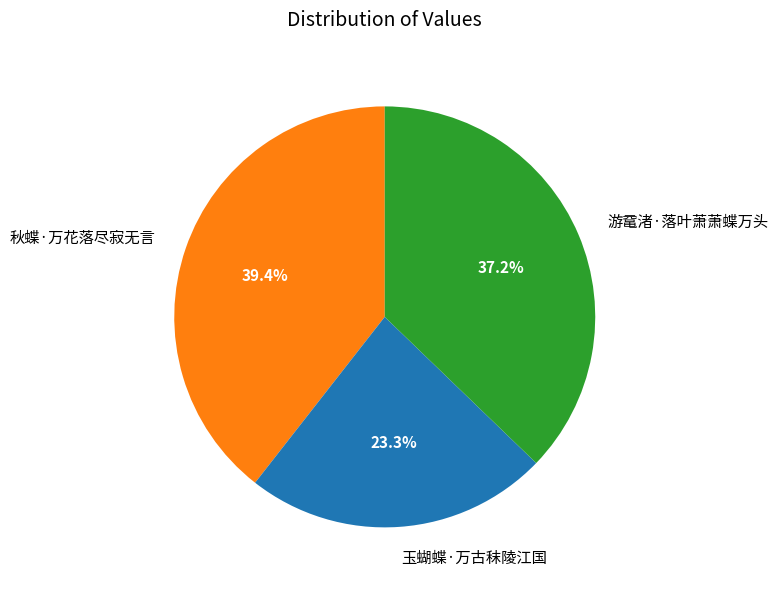

How many segments does this pie chart have?

3